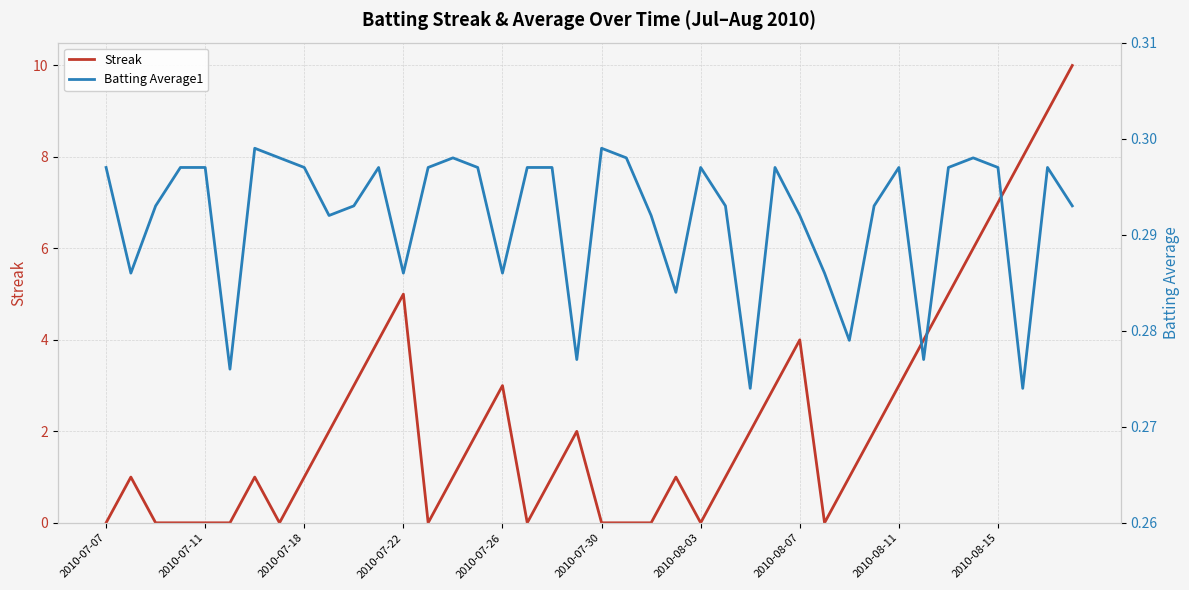

True or false: Batting Average1 has a value of 0.3 at 2010-07-07.

True